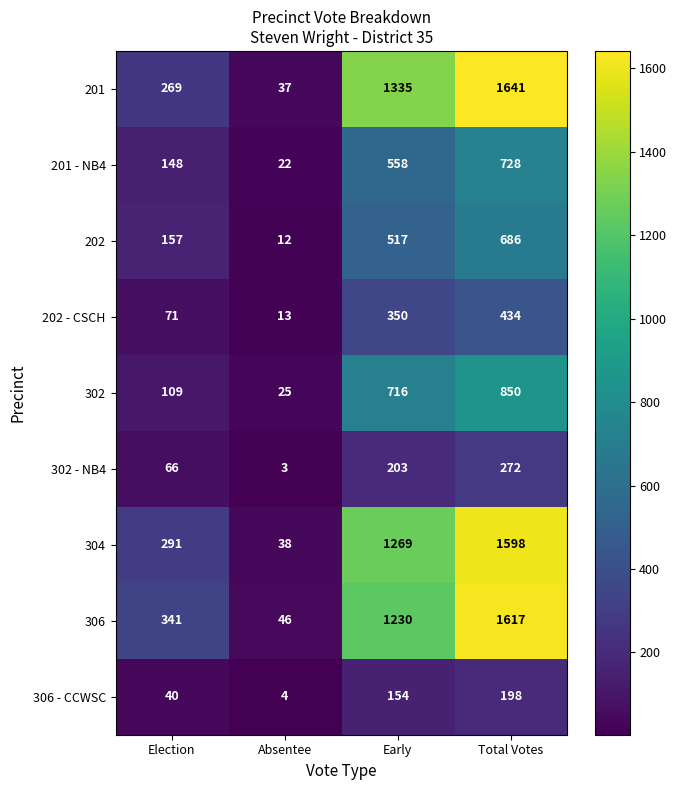

Which series changed the most between Absentee and Total Votes?

201